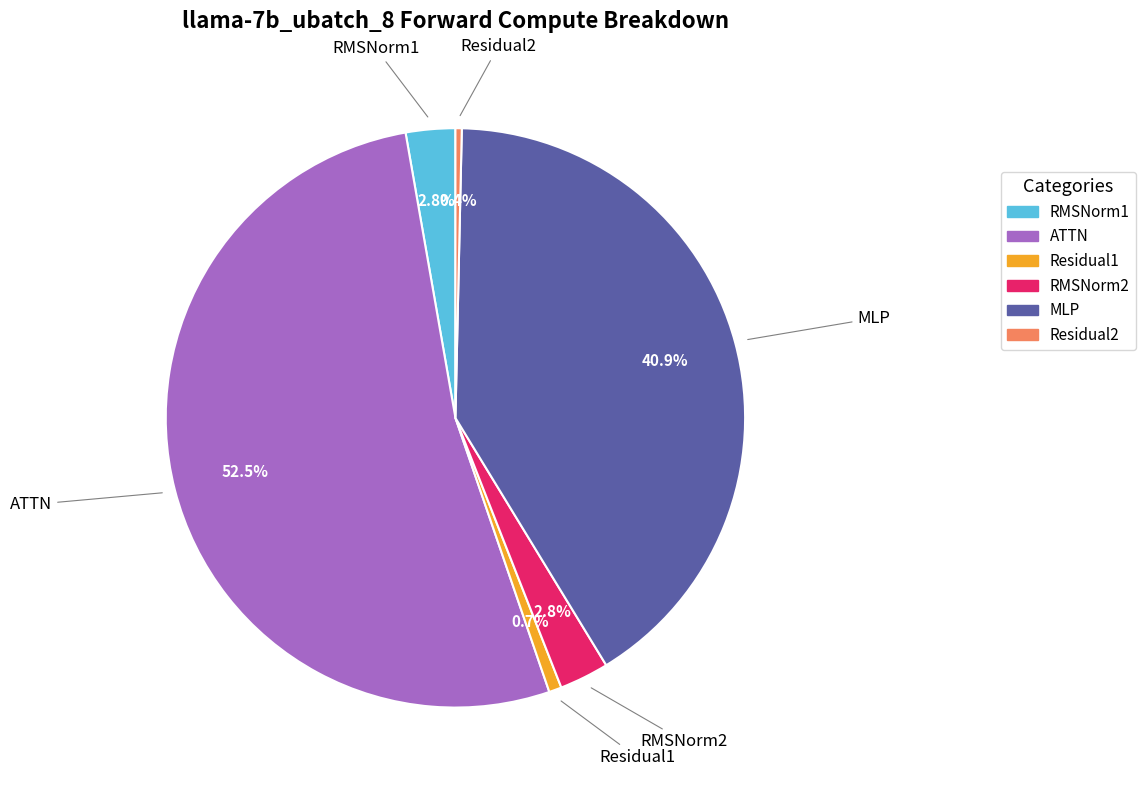

To the nearest percent, what percentage of the pie is RMSNorm1?

3%